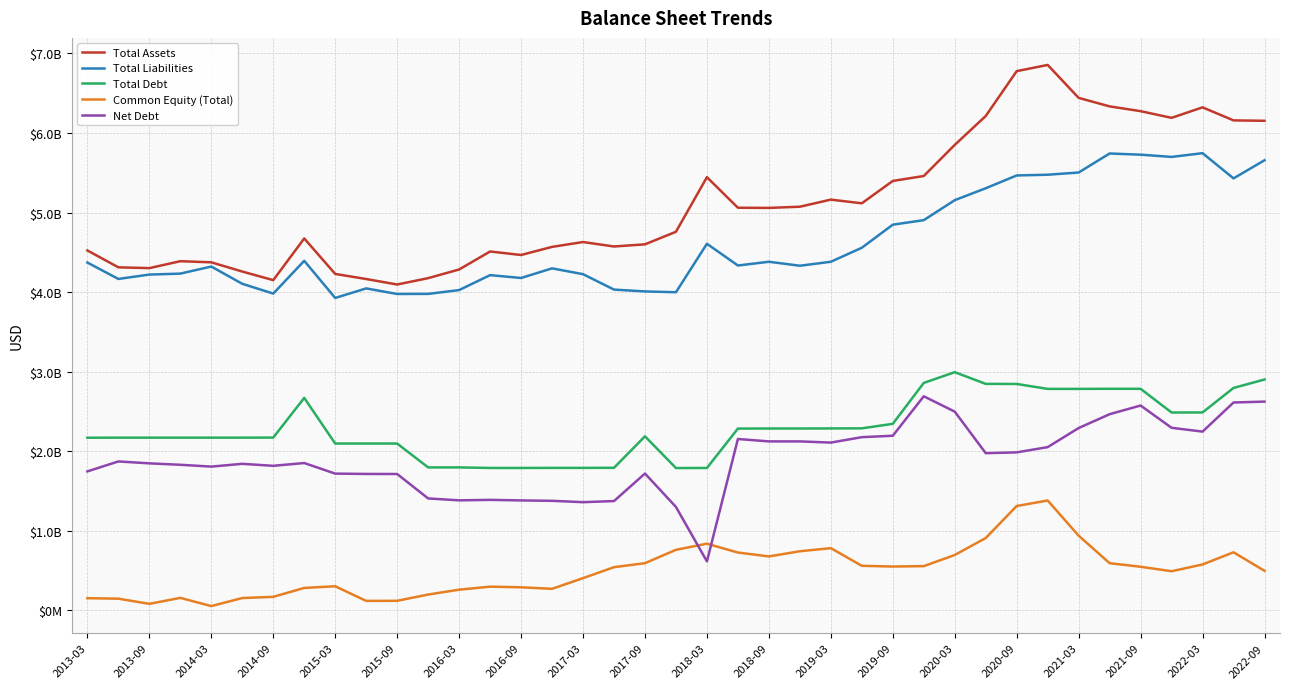

What are all the series names shown in the legend?

Total Assets, Total Liabilities, Total Debt, Common Equity (Total), Net Debt